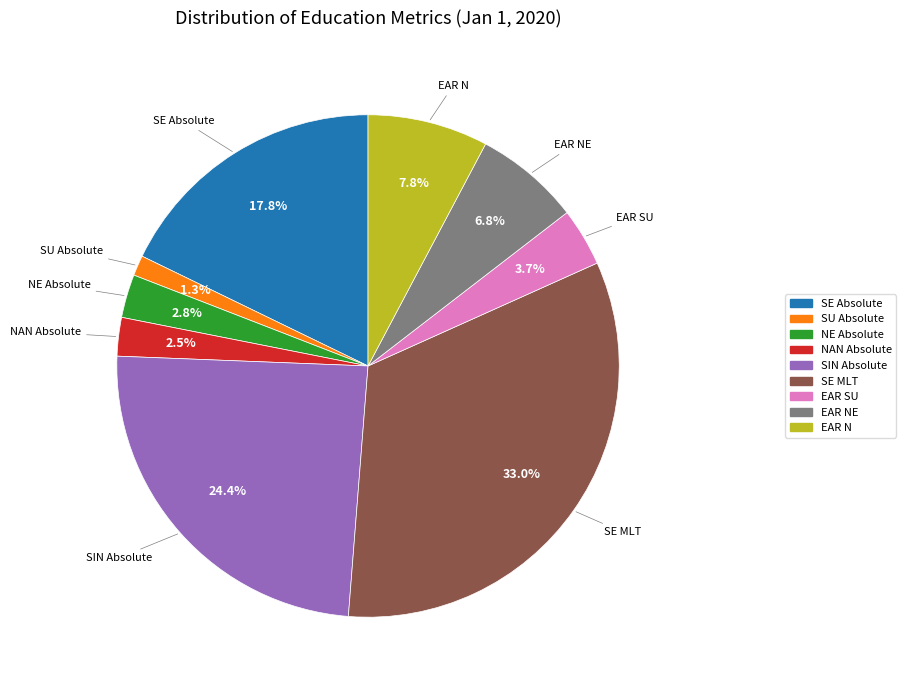

Count the number of slices in the pie.

9